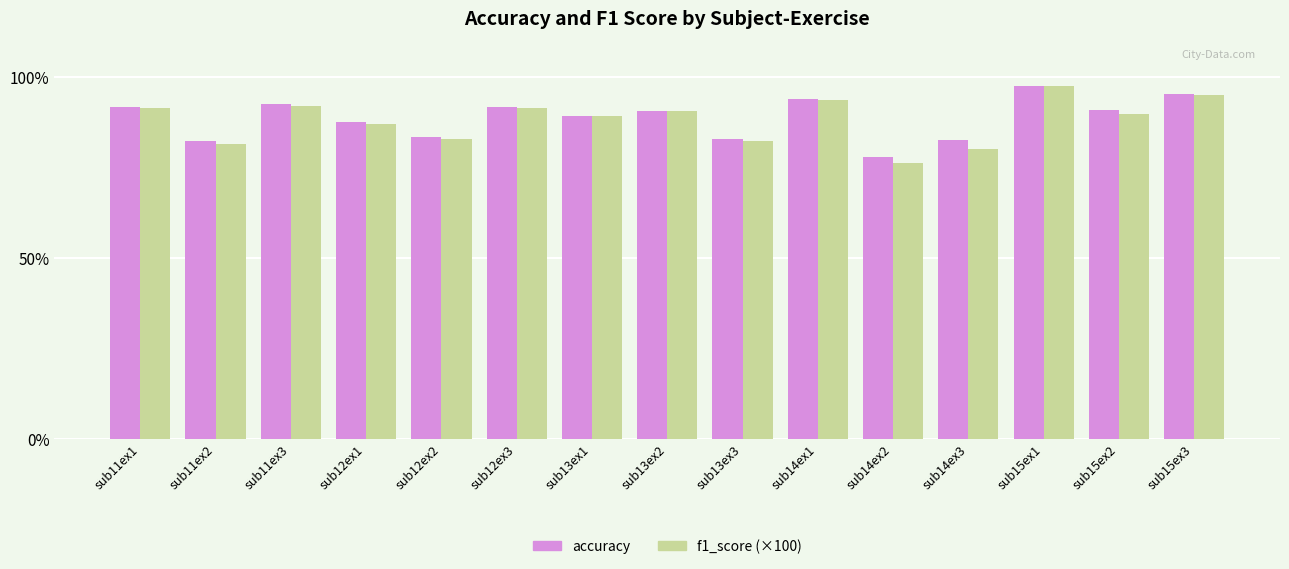

At which category is the sum across all series the highest?

sub15ex1